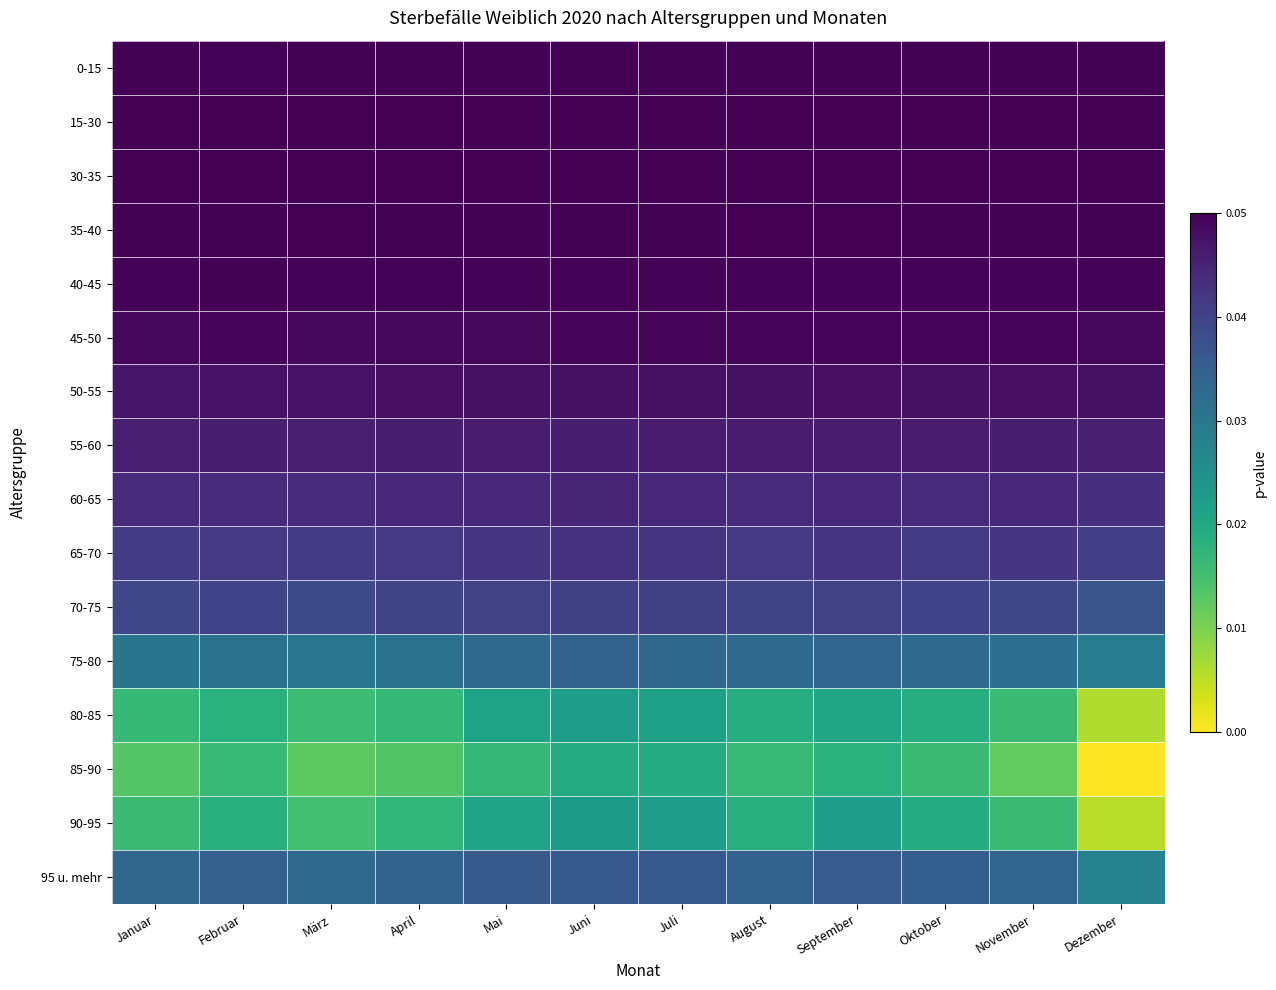

Between Oktober and Dezember, which series saw the biggest shift?

85-90